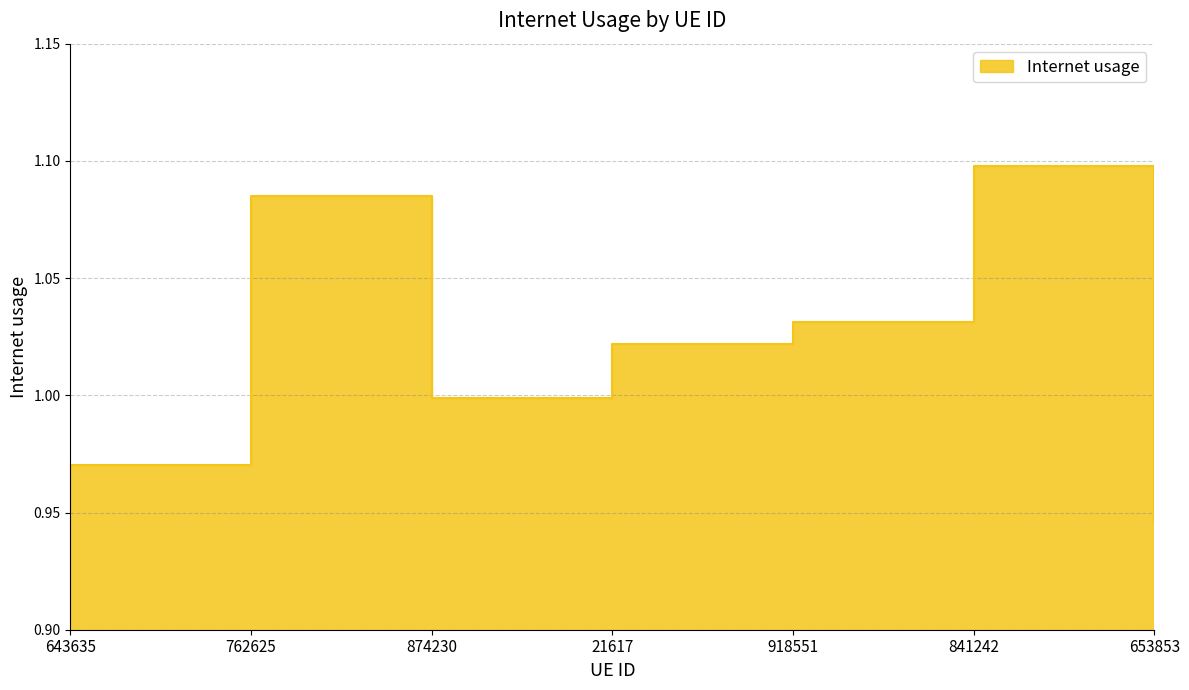

Reading left to right, transcribe all the data shown in this chart.

1.0	1.1	1.0	1.0	1.0	1.1	0.9